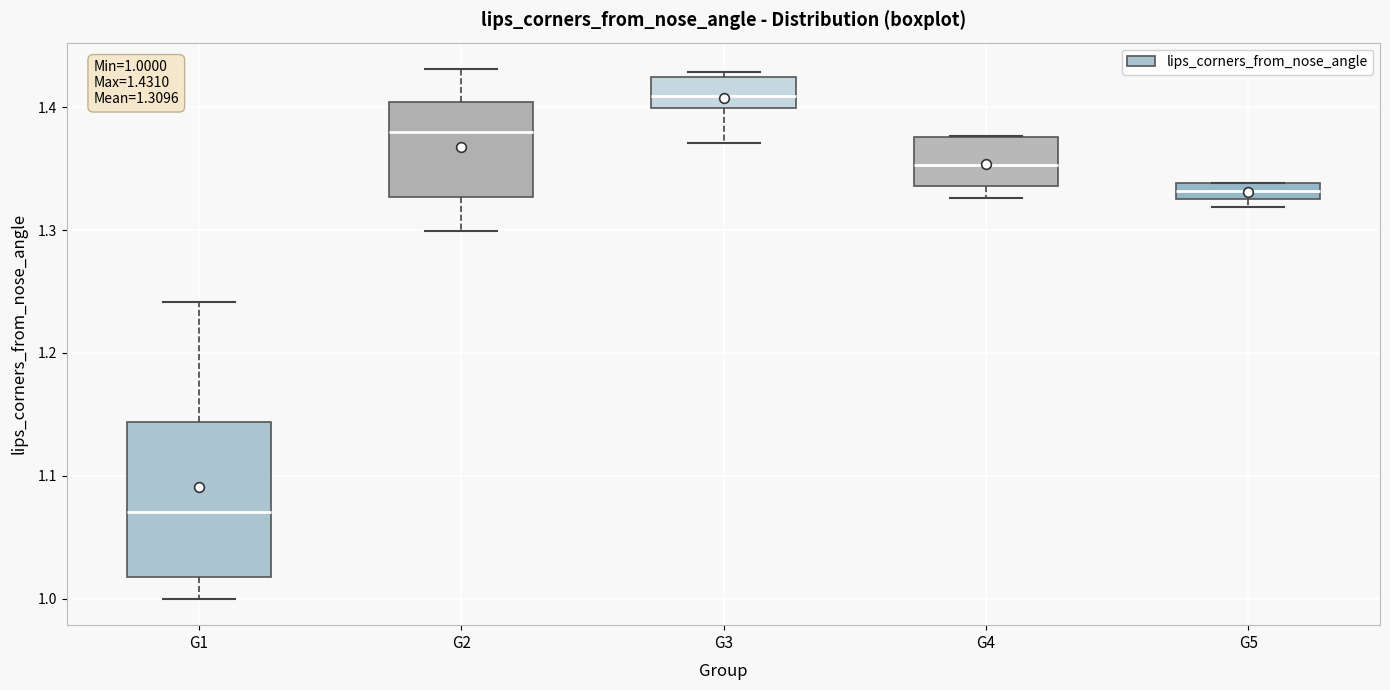

Which box's median line is the lowest?

G1